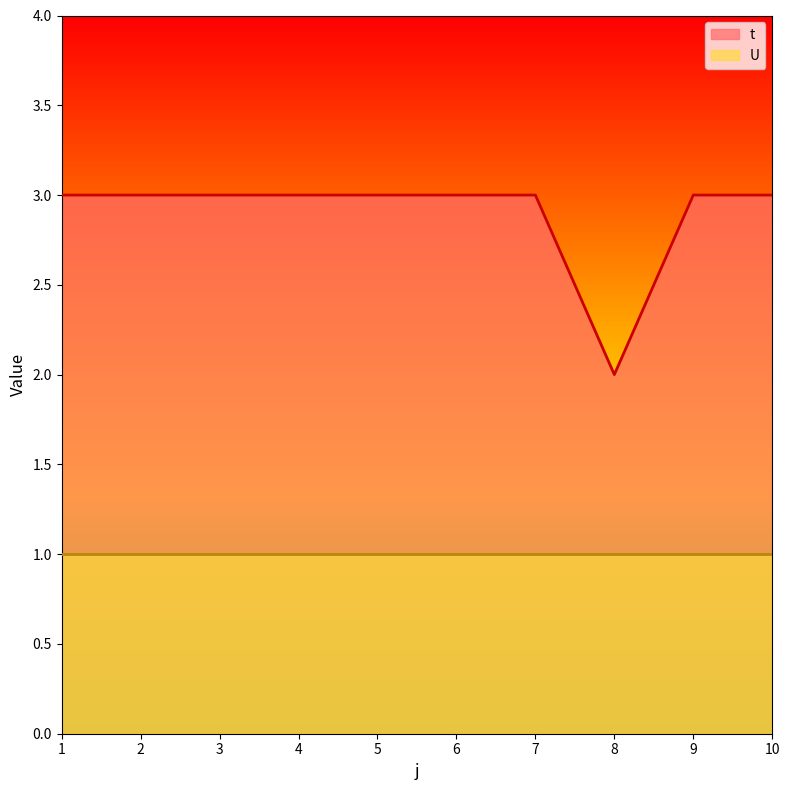

How many points are lower than both their immediate neighbors (excluding endpoints)?

1